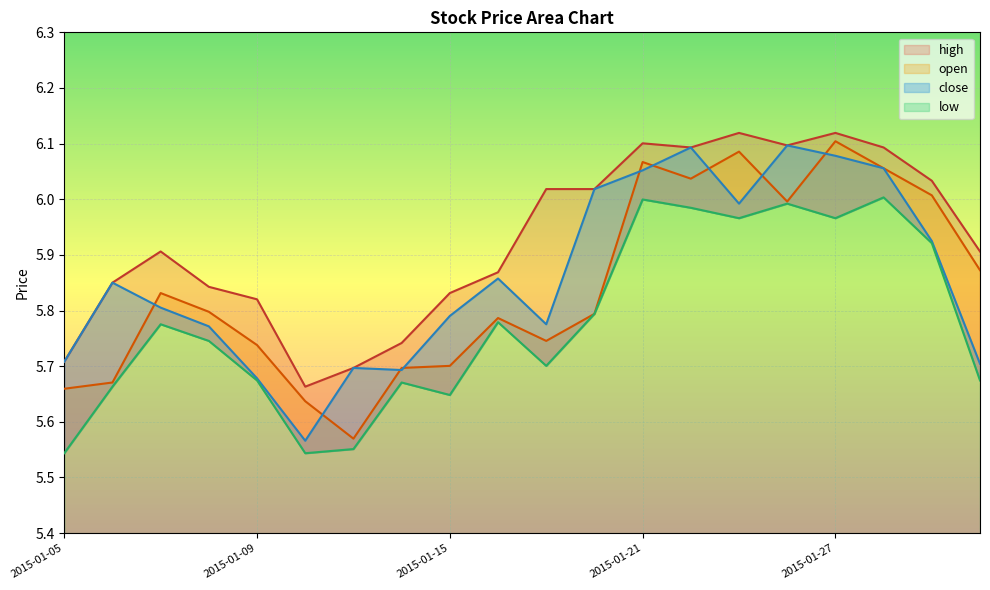

What is the value of the open point at the 13th from the left?

6.1